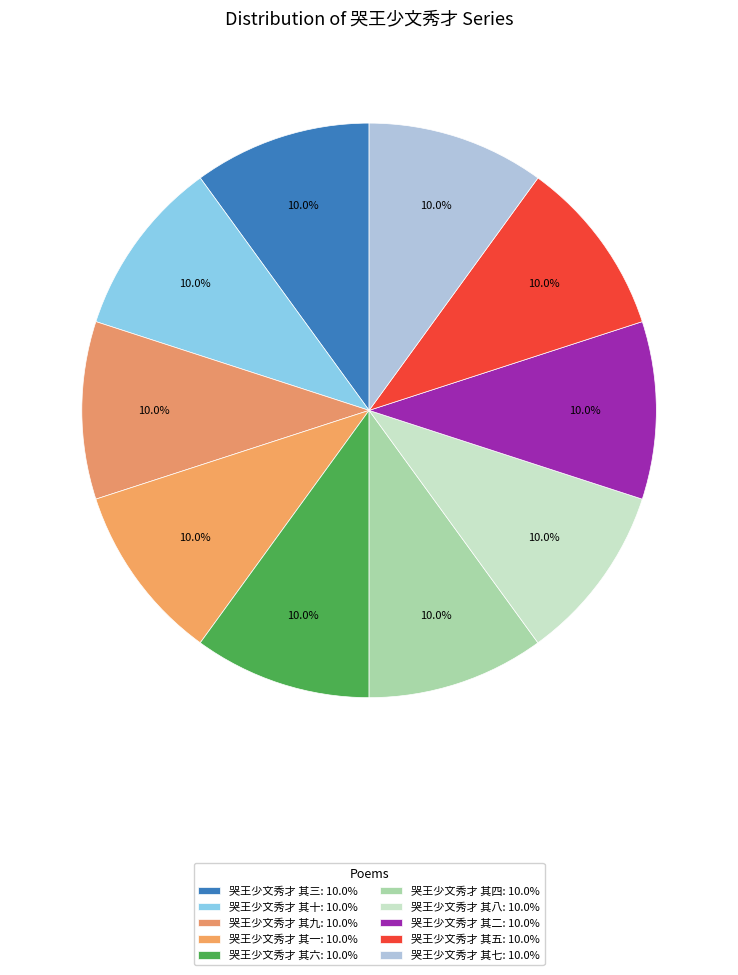

True or false: 哭王少文秀才 其十 accounts for 25% of the total.

False